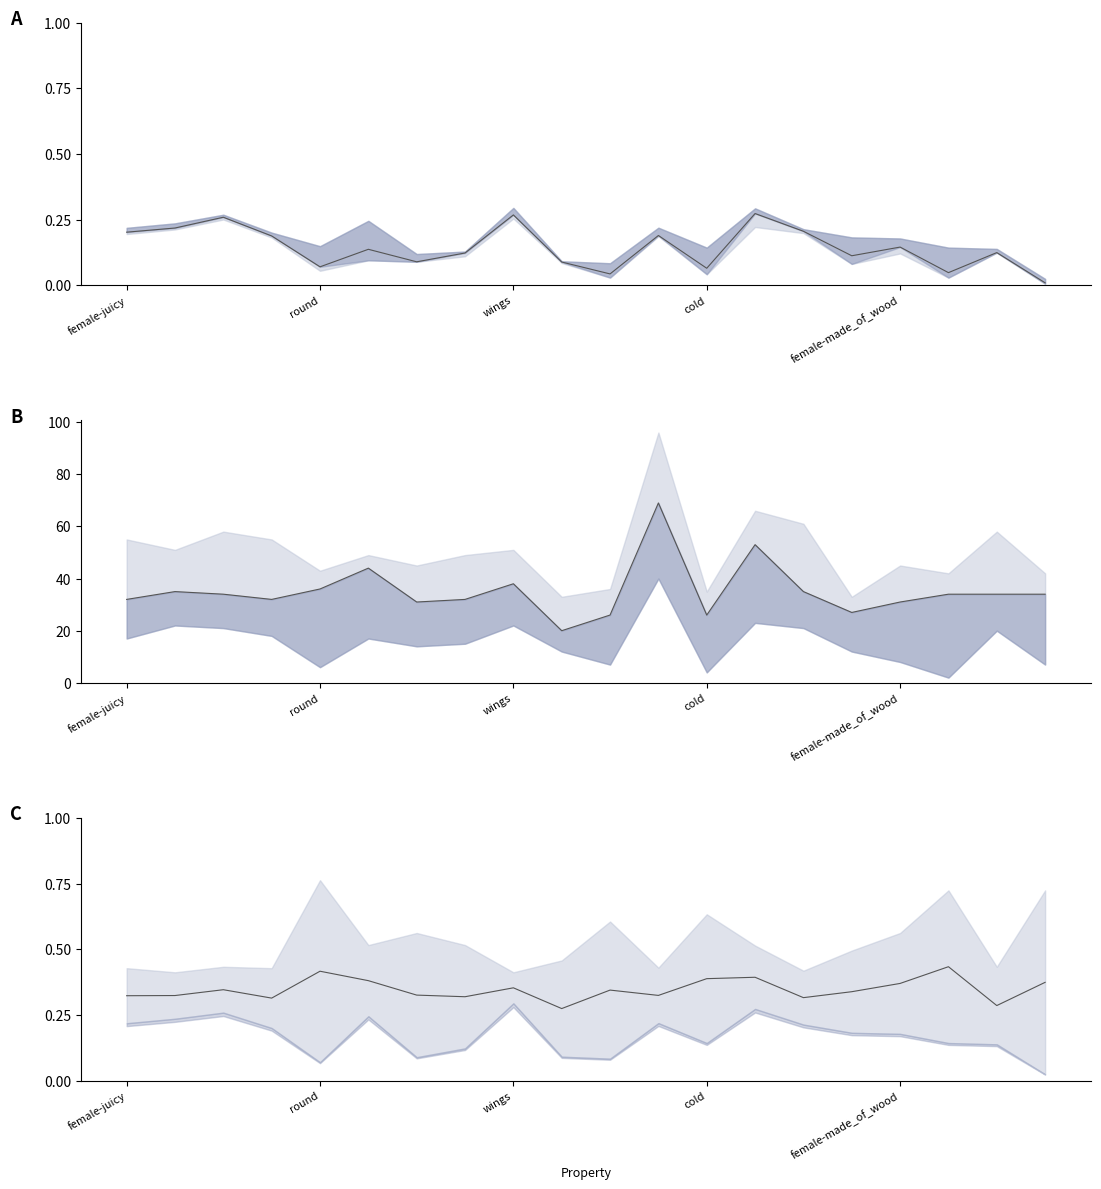

Which series has the largest total across all categories?

n_examples